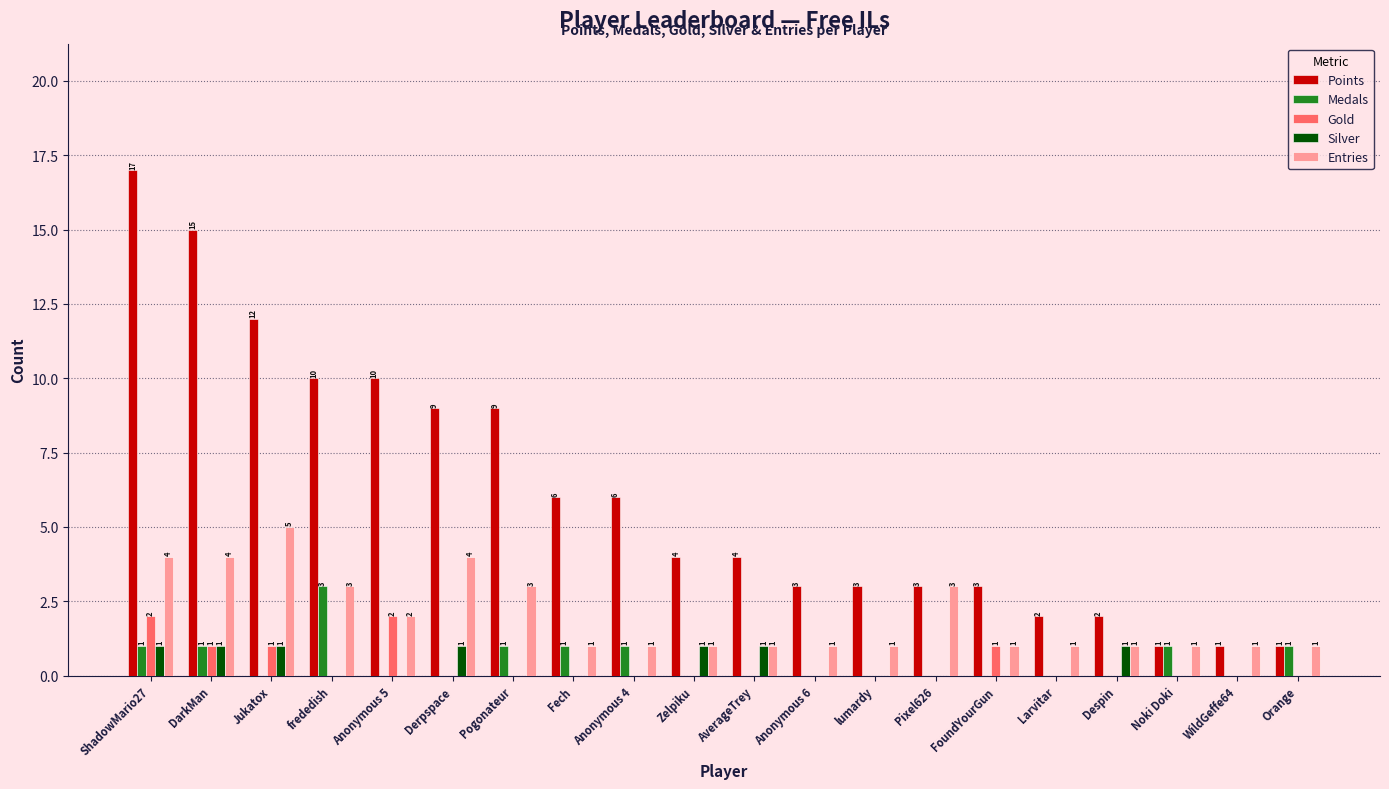

Reading right to left, list all the values displayed in this chart.

Points: Orange=1	WildGeffe64=1	Noki Doki=1	Despin=2	Larvitar=2	FoundYourGun=3	Pixel626=3	lumardy=3	Anonymous 6=3	AverageTrey=4	Zelpiku=4	Anonymous 4=6	Fech=6	Pogonateur=9	Derpspace=9	Anonymous 5=10	frededish=10	Jukatox=12	DarkMan=15	ShadowMario27=17
Medals: Orange=1	WildGeffe64=0	Noki Doki=1	Despin=0	Larvitar=0	FoundYourGun=0	Pixel626=0	lumardy=0	Anonymous 6=0	AverageTrey=0	Zelpiku=0	Anonymous 4=1	Fech=1	Pogonateur=1	Derpspace=0	Anonymous 5=0	frededish=3	Jukatox=0	DarkMan=1	ShadowMario27=1
Gold: Orange=0	WildGeffe64=0	Noki Doki=0	Despin=0	Larvitar=0	FoundYourGun=1	Pixel626=0	lumardy=0	Anonymous 6=0	AverageTrey=0	Zelpiku=0	Anonymous 4=0	Fech=0	Pogonateur=0	Derpspace=0	Anonymous 5=2	frededish=0	Jukatox=1	DarkMan=1	ShadowMario27=2
Silver: Orange=0	WildGeffe64=0	Noki Doki=0	Despin=1	Larvitar=0	FoundYourGun=0	Pixel626=0	lumardy=0	Anonymous 6=0	AverageTrey=1	Zelpiku=1	Anonymous 4=0	Fech=0	Pogonateur=0	Derpspace=1	Anonymous 5=0	frededish=0	Jukatox=1	DarkMan=1	ShadowMario27=1
Entries: Orange=1	WildGeffe64=1	Noki Doki=1	Despin=1	Larvitar=1	FoundYourGun=1	Pixel626=3	lumardy=1	Anonymous 6=1	AverageTrey=1	Zelpiku=1	Anonymous 4=1	Fech=1	Pogonateur=3	Derpspace=4	Anonymous 5=2	frededish=3	Jukatox=5	DarkMan=4	ShadowMario27=4